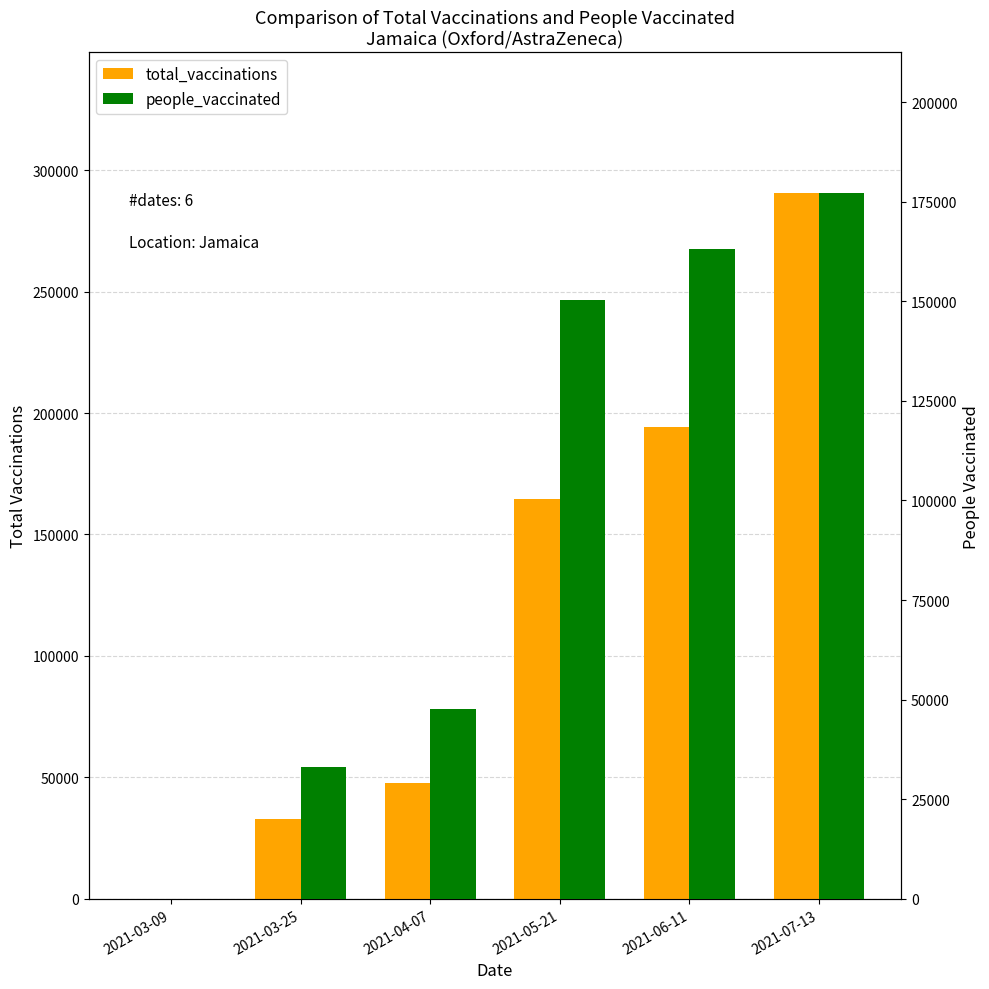

What is the total value across all series at 2021-04-07?

95456